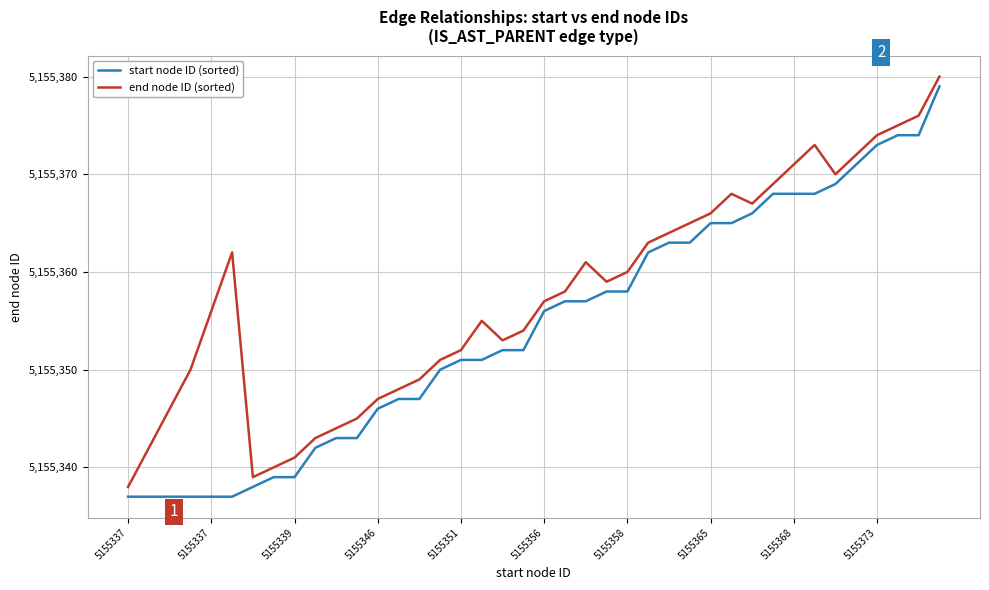

What is the difference between the maximum and minimum values in the start node ID (sorted) series?

42